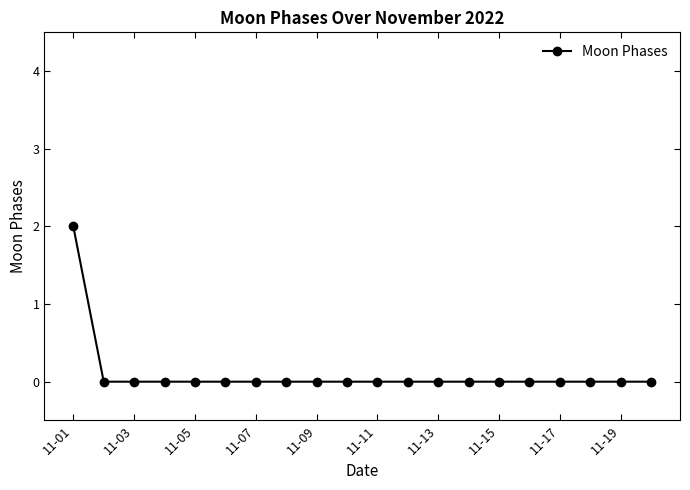

Does the chart have visible grid lines?

No